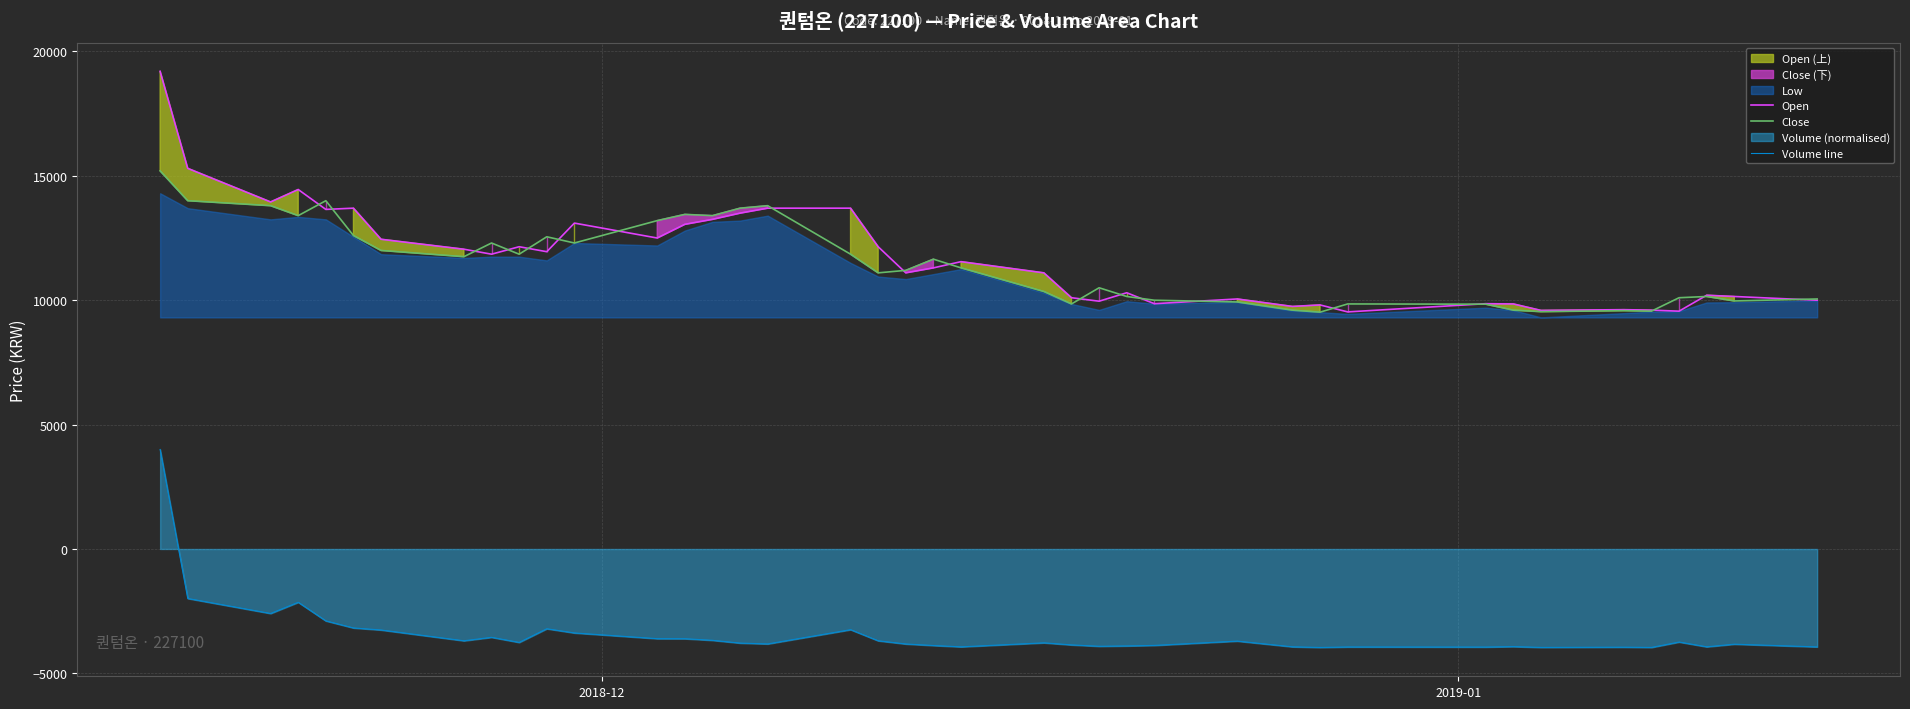

Does the chart display data point markers on the line(s)?

No